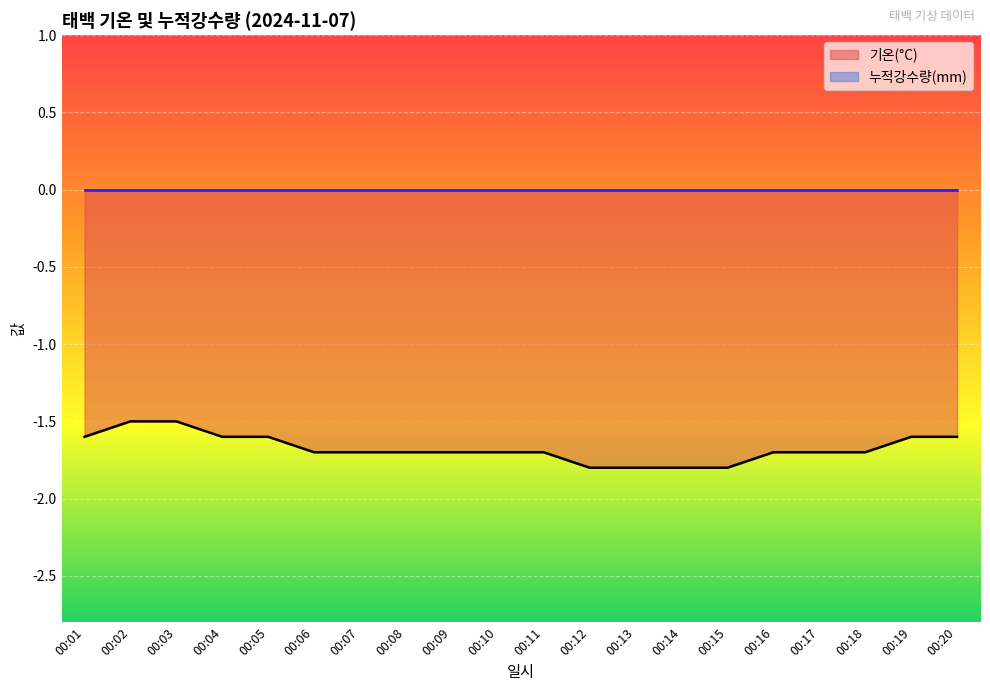

How many lines are shown in the chart?

2